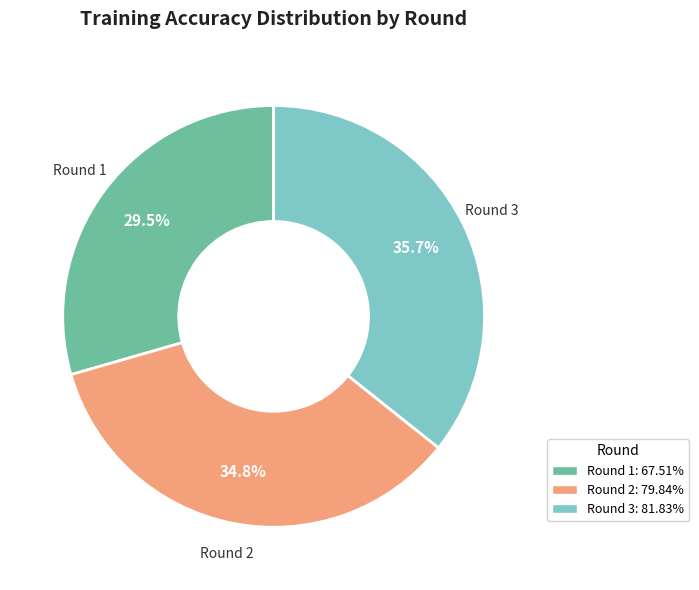

True or false: Round 2 accounts for 43% of the total.

False